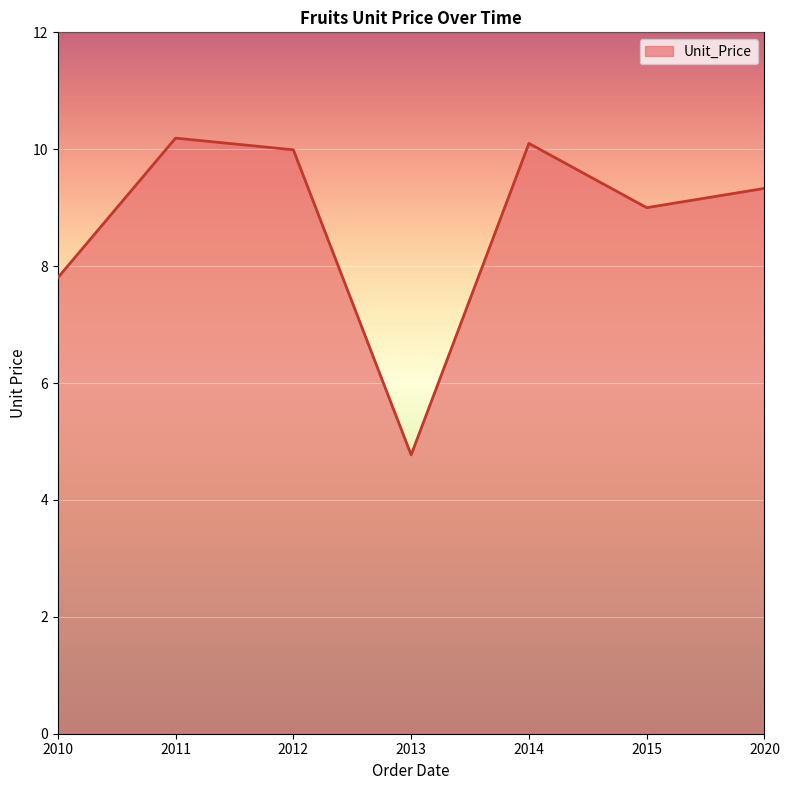

Where is the first local minimum?

2013